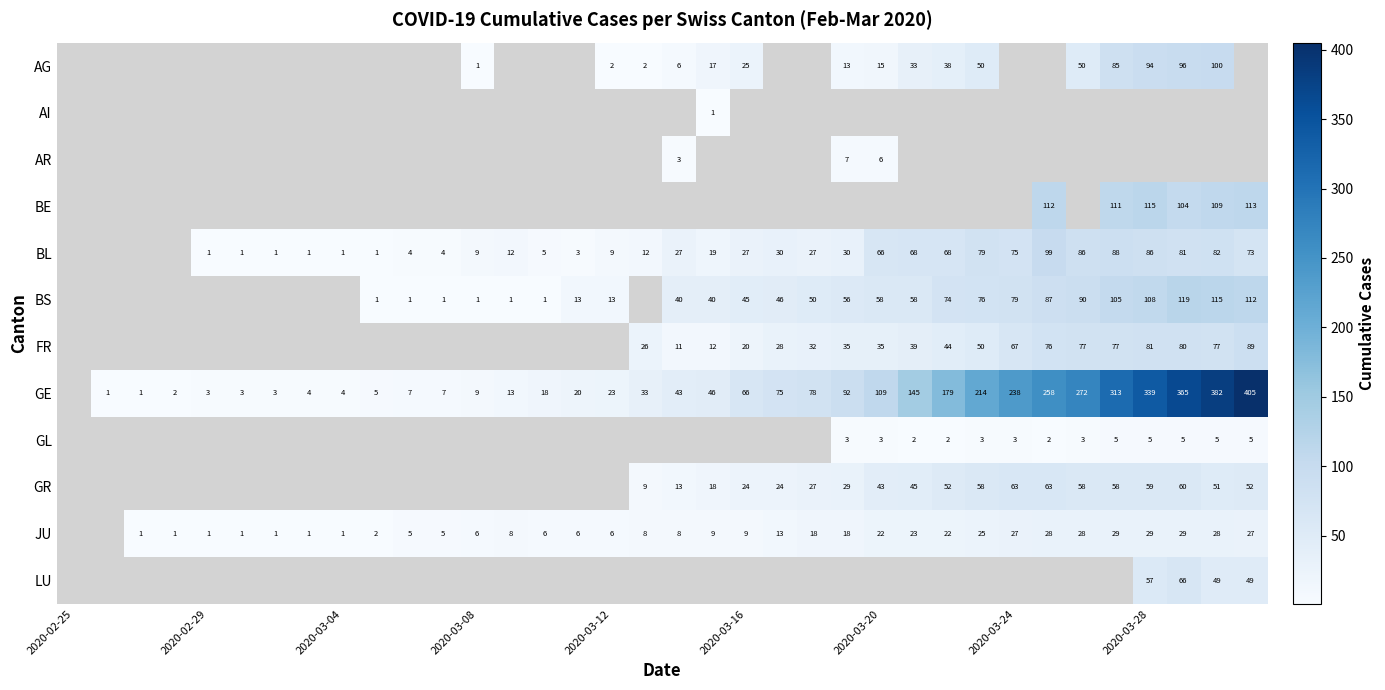

What is the sum of all GE values?

3775